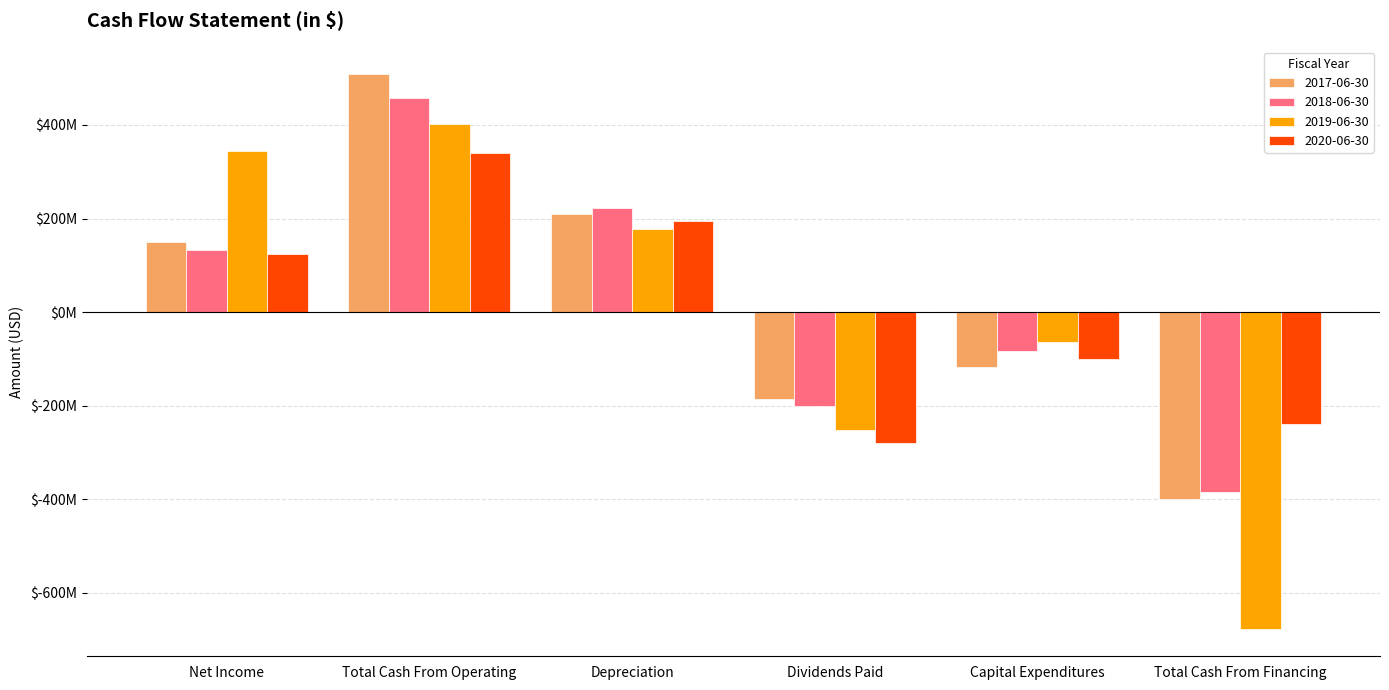

Between Net Income and Dividends Paid, which series saw the biggest shift?

2019-06-30